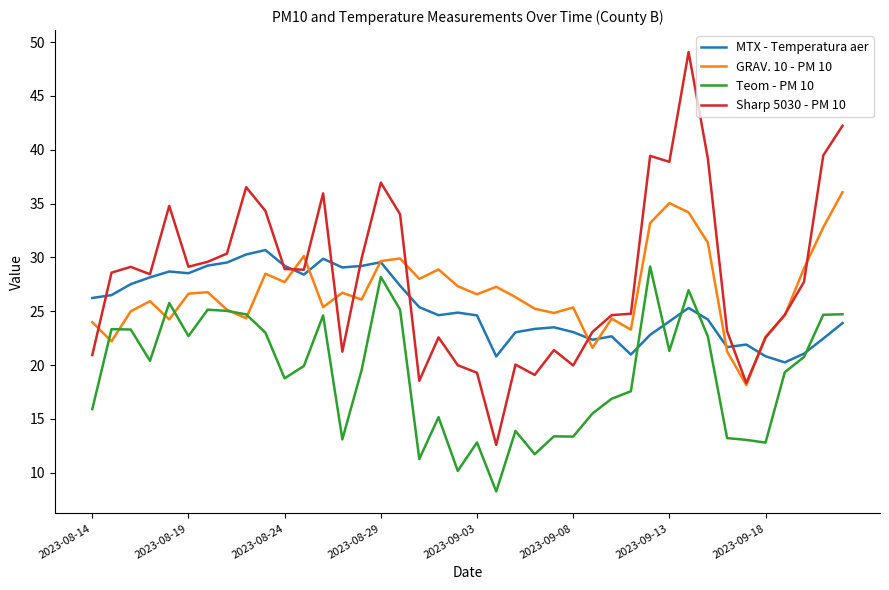

True or false: MTX - Temperatura aer has more than 2 points higher than both neighbors.

True